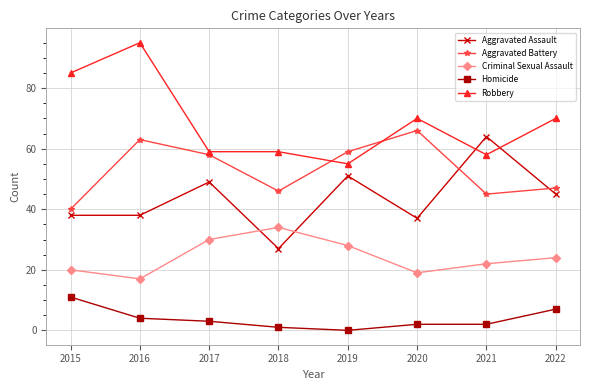

True or false: Aggravated Assault has more than 1 points higher than both neighbors.

True